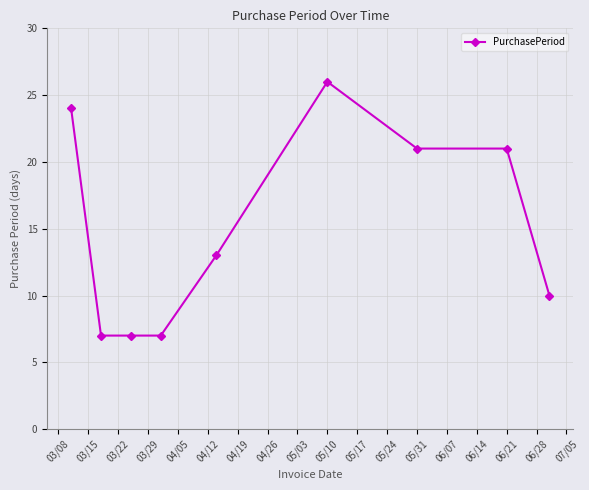

What is the maximum value shown in the chart?

26